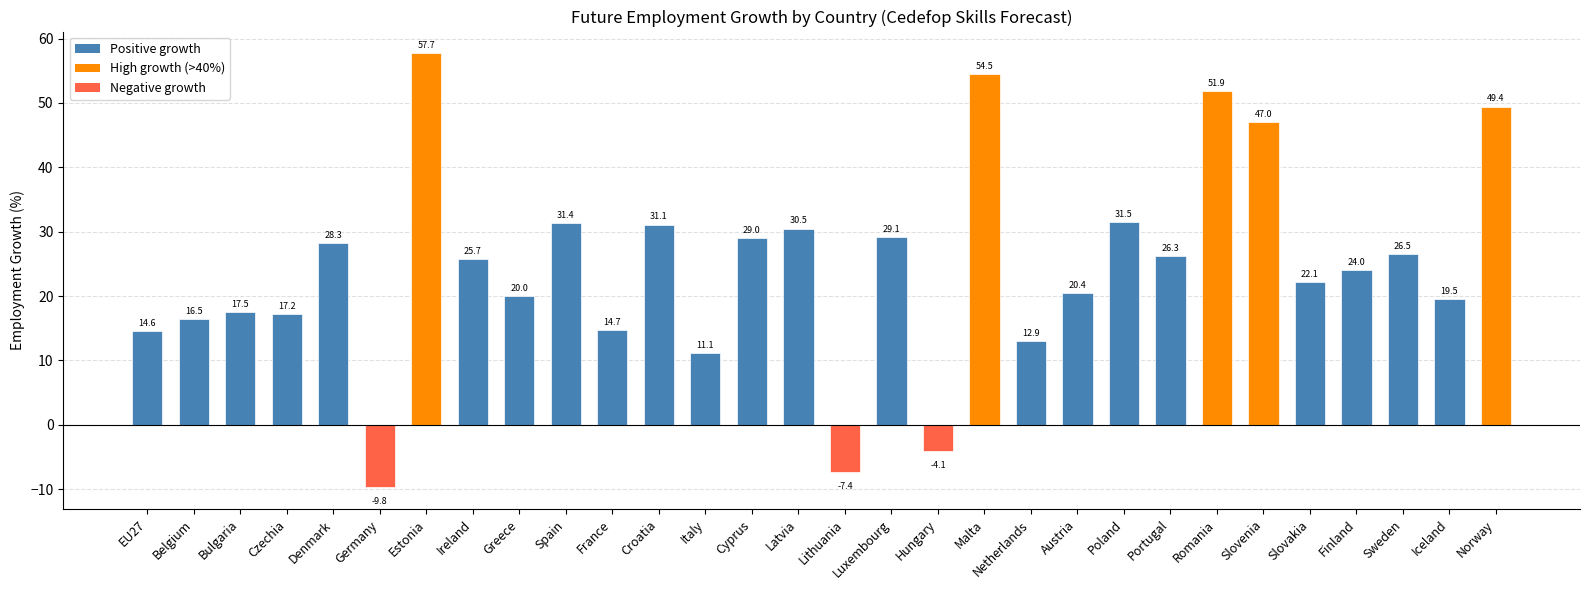

Are the bars grouped side by side (vs. stacked)?

No